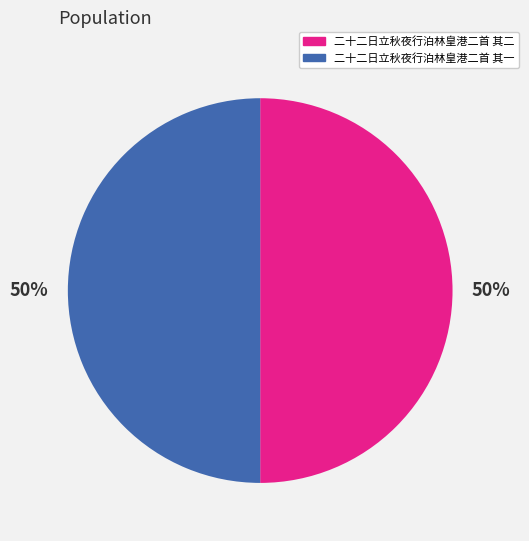

To the nearest percent, what portion does 二十二日立秋夜行泊林皇港二首 其二 represent?

50%